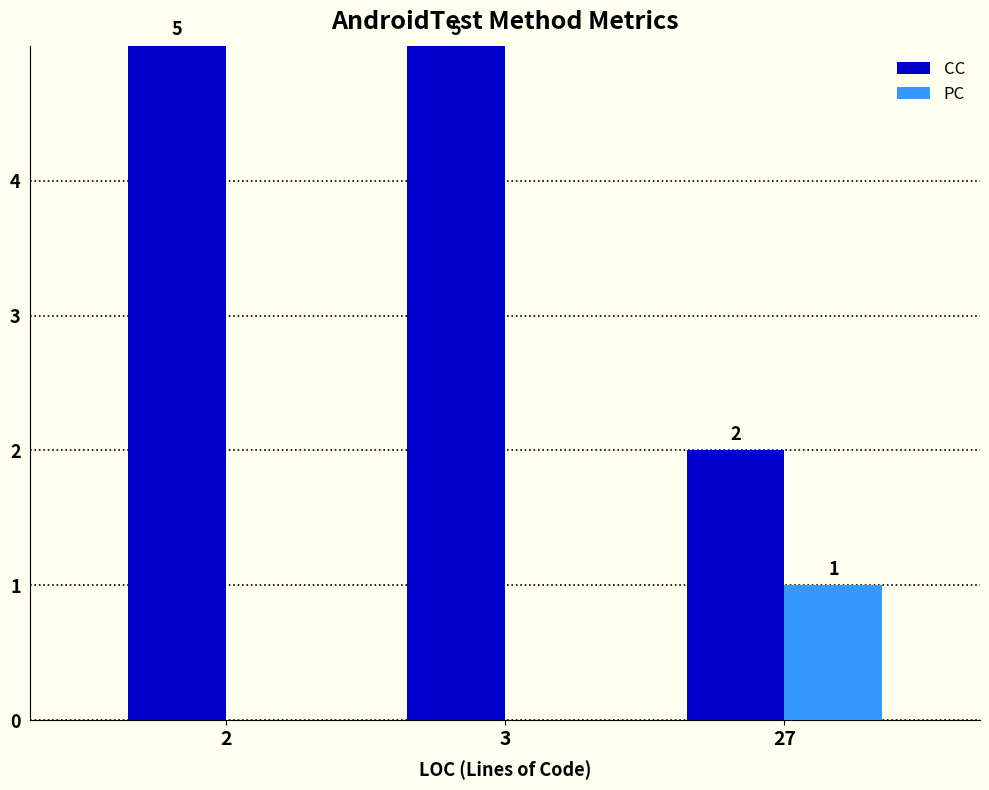

What value does the CC series have at 3?

5